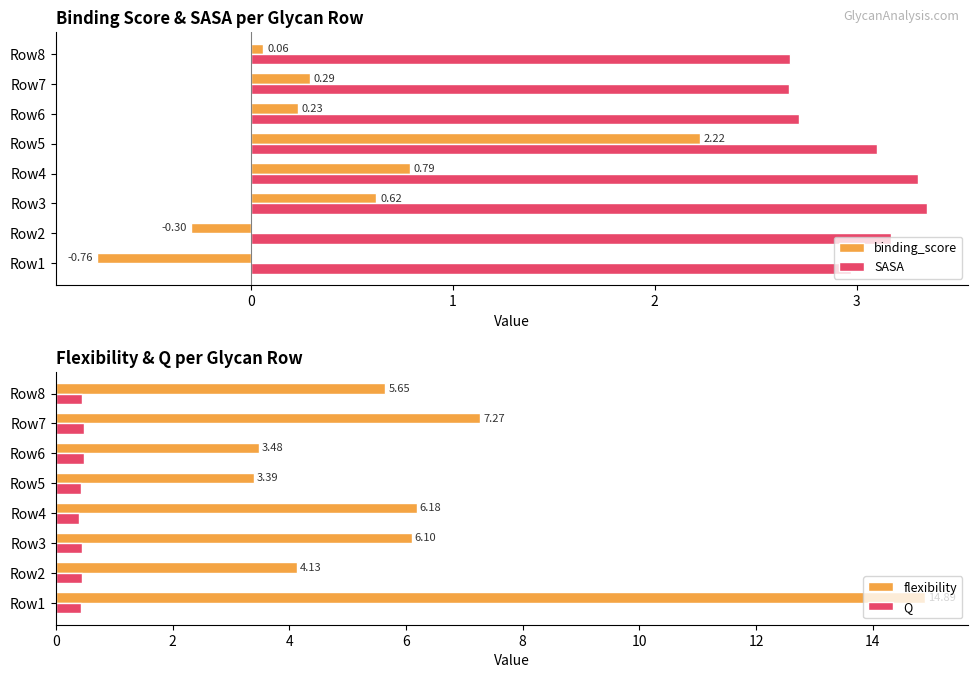

Is the value of SASA at Row5 greater than the value of binding_score at Row1?

Yes